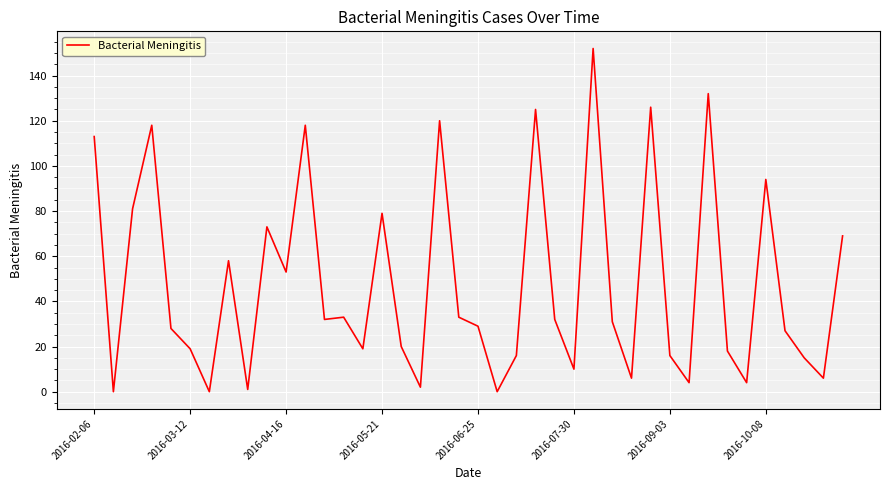

What is the greatest value displayed?

152